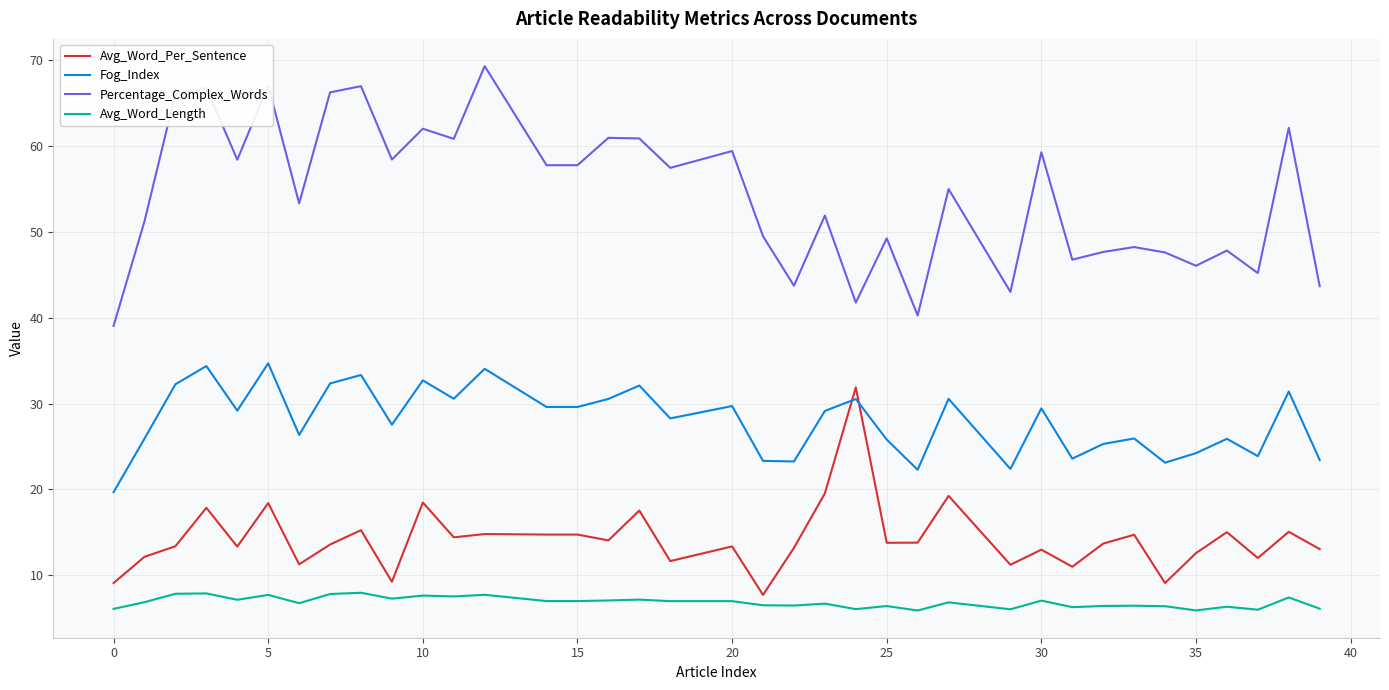

What is the minimum value shown in the chart?

5.9